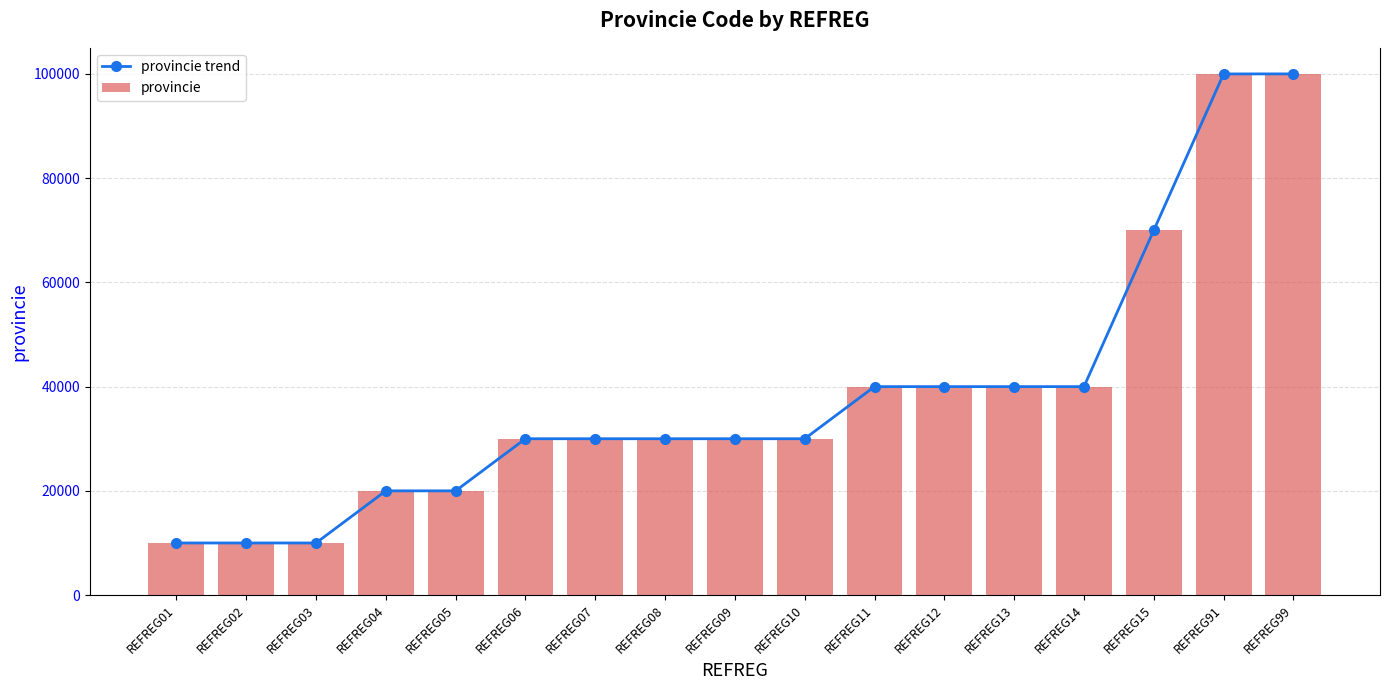

What is the sum of all provincie values?

649992